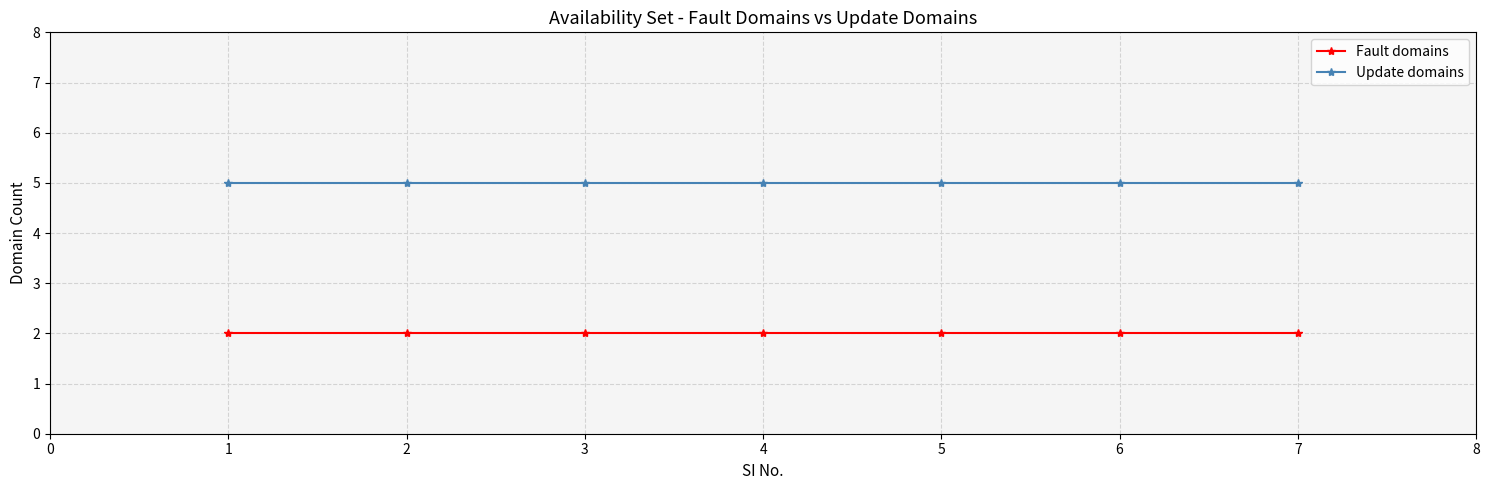

List the series in order of their peak value, lowest first.

Fault domains, Update domains